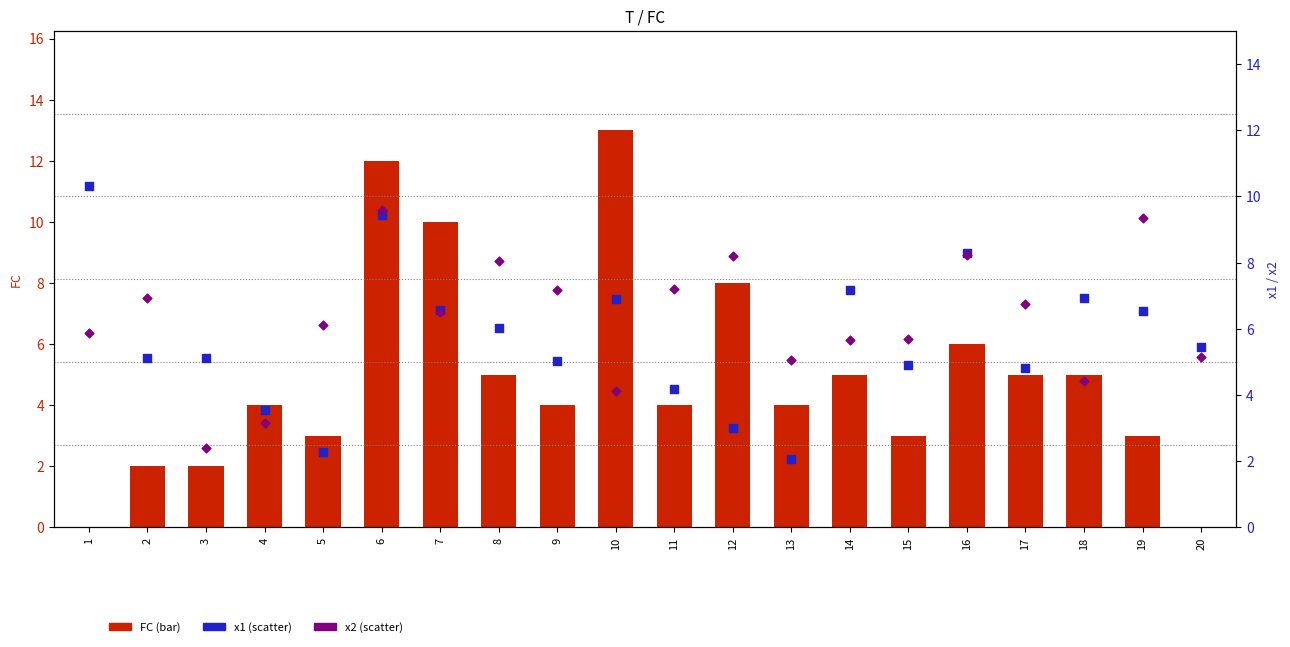

At which category is the sum across all series the highest?

6